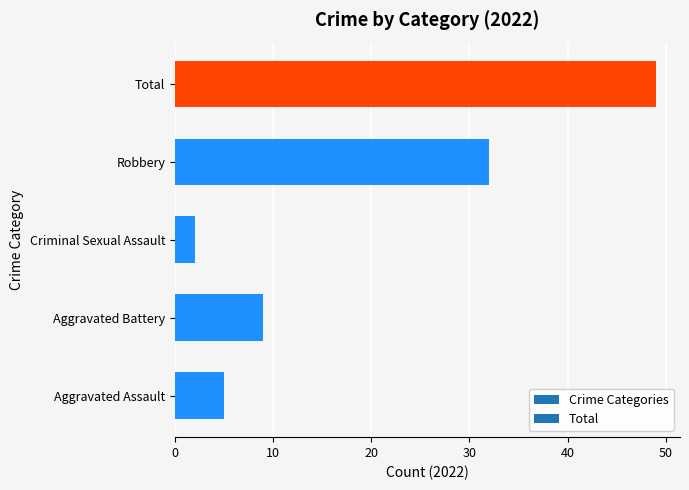

Reading bottom to top, list all the values displayed in this chart.

Aggravated Assault=5	Aggravated Battery=9	Criminal Sexual Assault=2	Robbery=32	Total=49